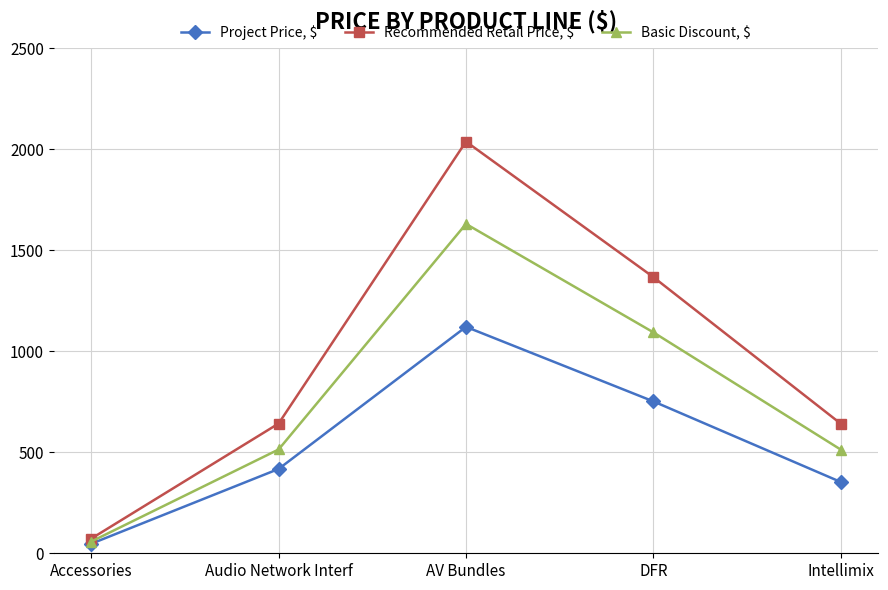

What is the difference between the highest and lowest values at Accessories?

25.3